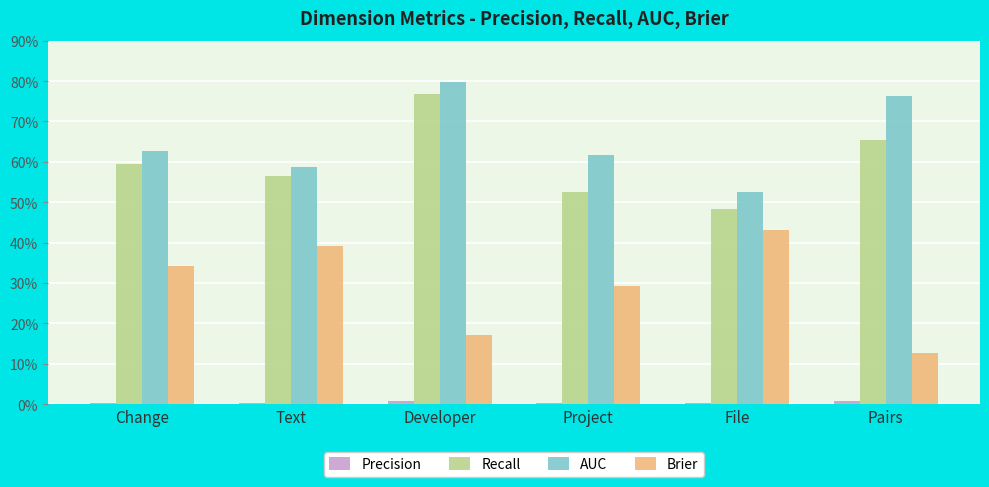

Are the bars horizontal?

No